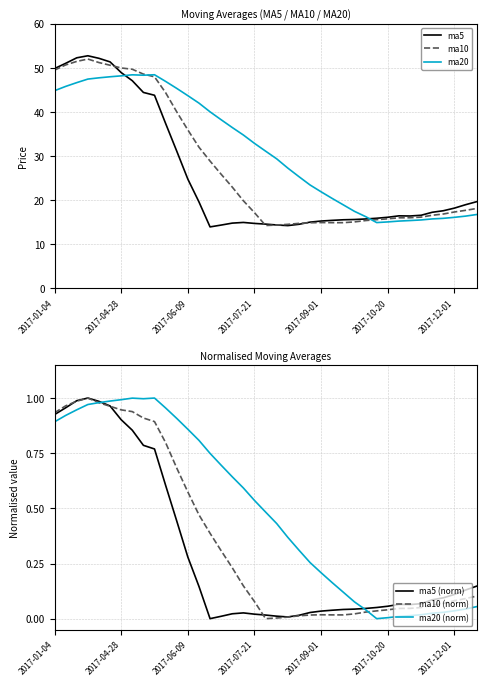

What position from the right is 34?

5